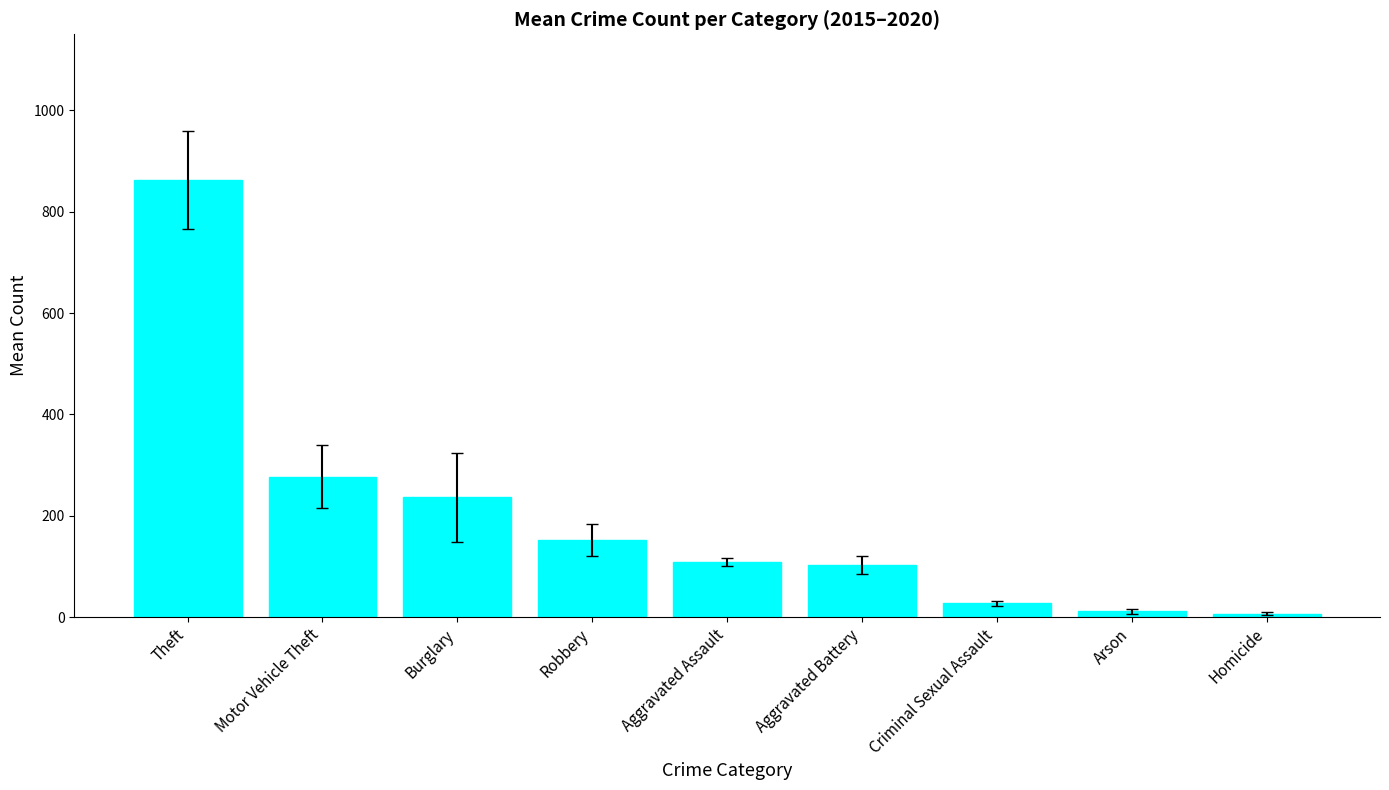

True or false: the data shows 277.2 at Motor Vehicle Theft.

True